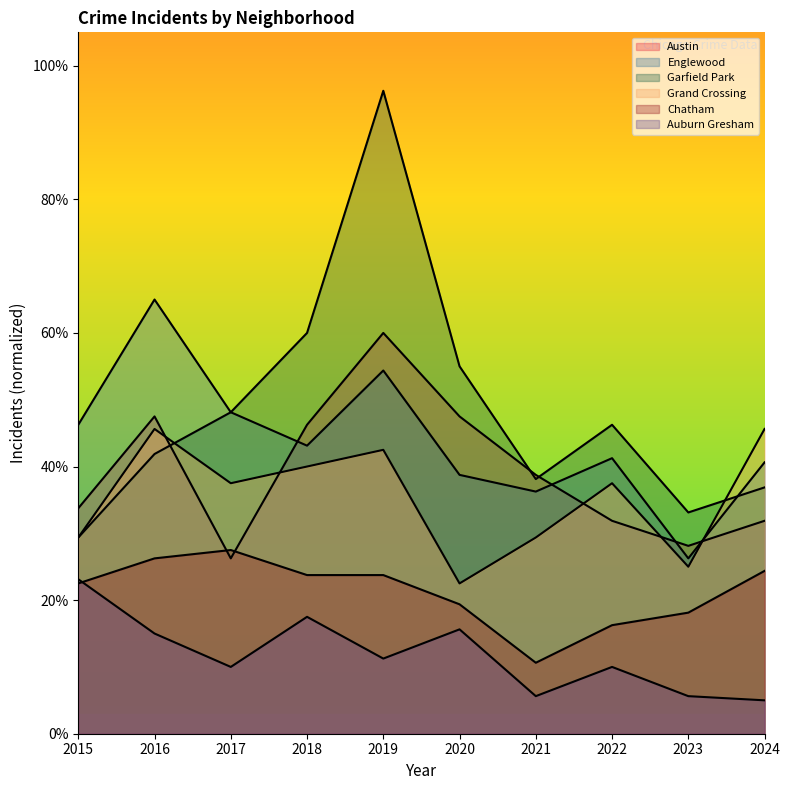

At how many categories does at least one series exceed 18?

10